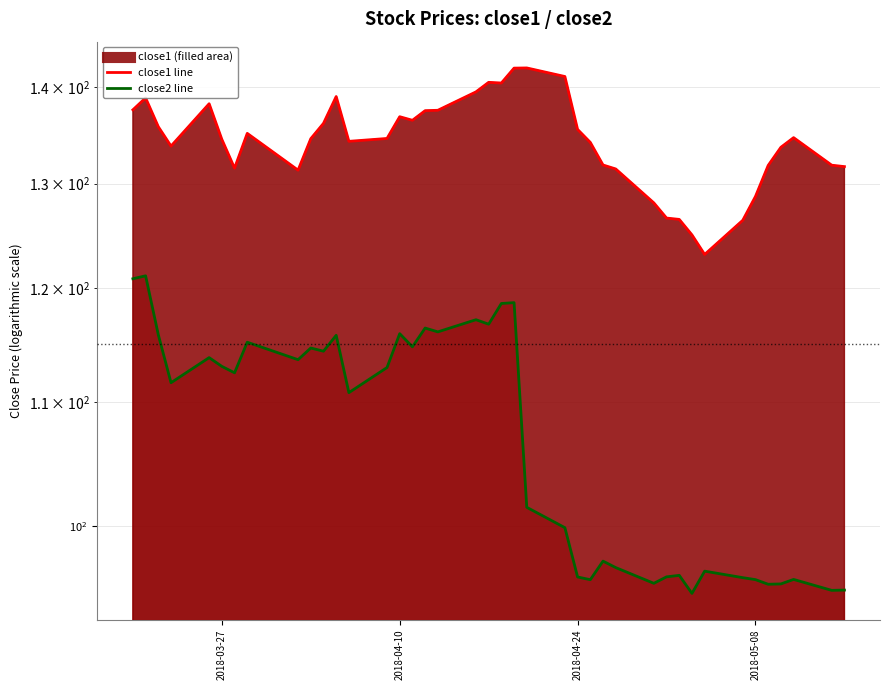

At which category does close1 reach its first local valley?

2018-03-23